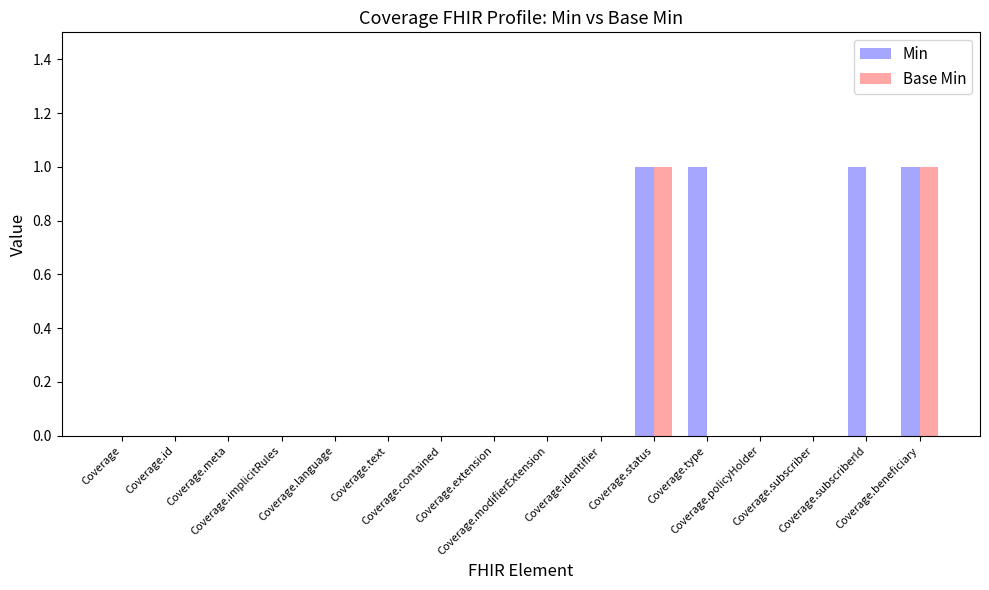

Which series has the largest total across all categories?

Min